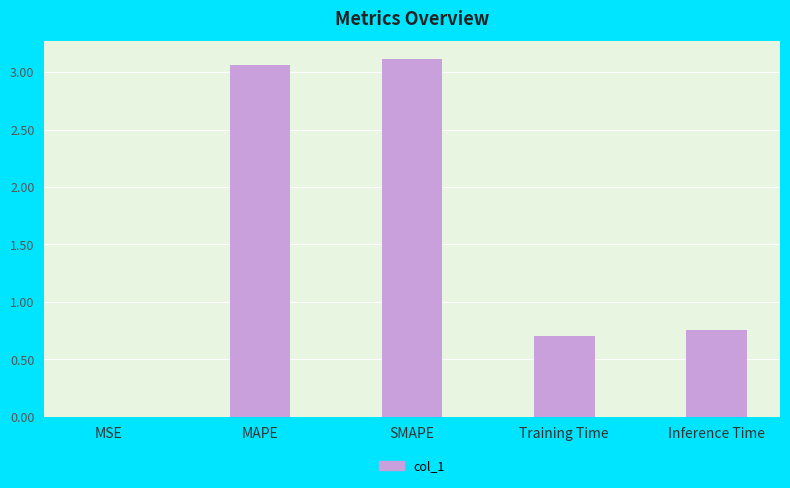

The chart shows a value of 1.0 at Training Time. True or false?

False